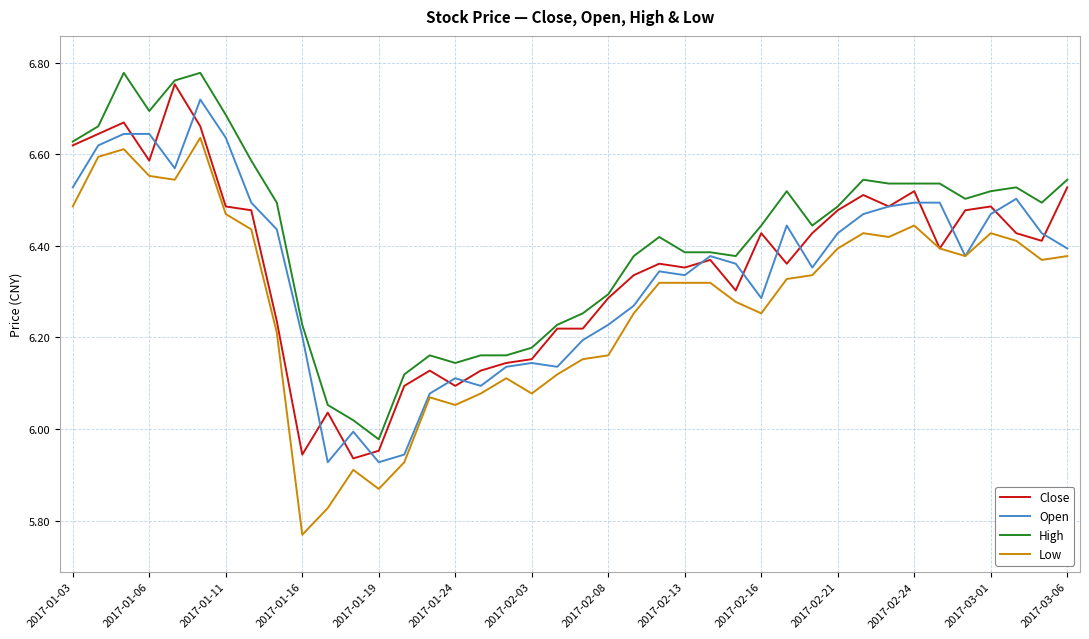

True or false: Low and High intersect in this chart.

False